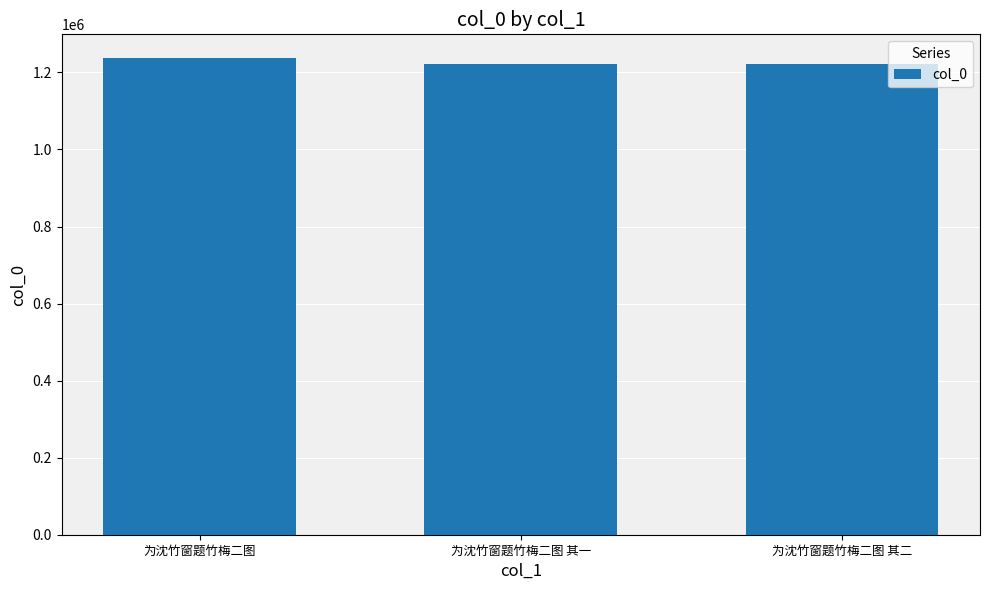

The chart shows a value of 1835551 at 为沈竹窗题竹梅二图 其一. True or false?

False